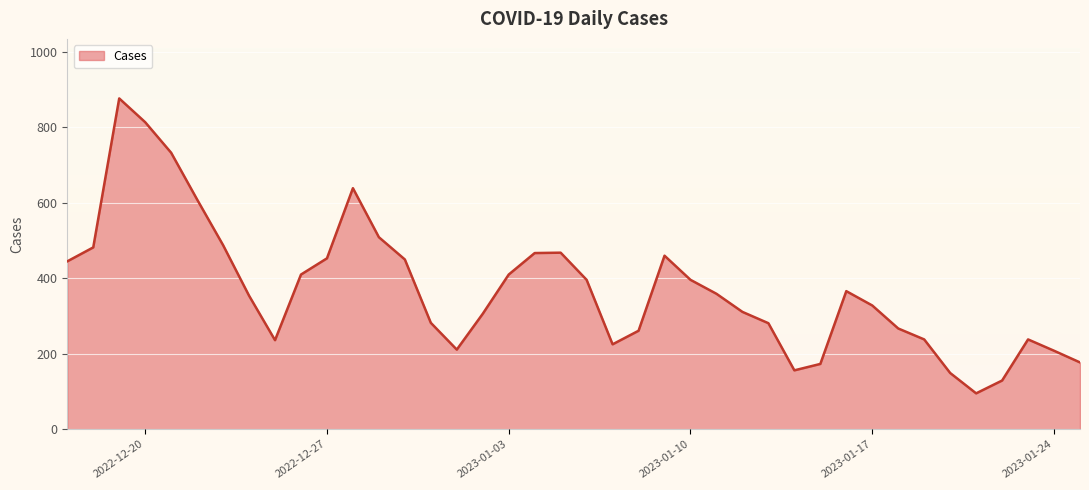

What is the minimum value shown in the chart?

95